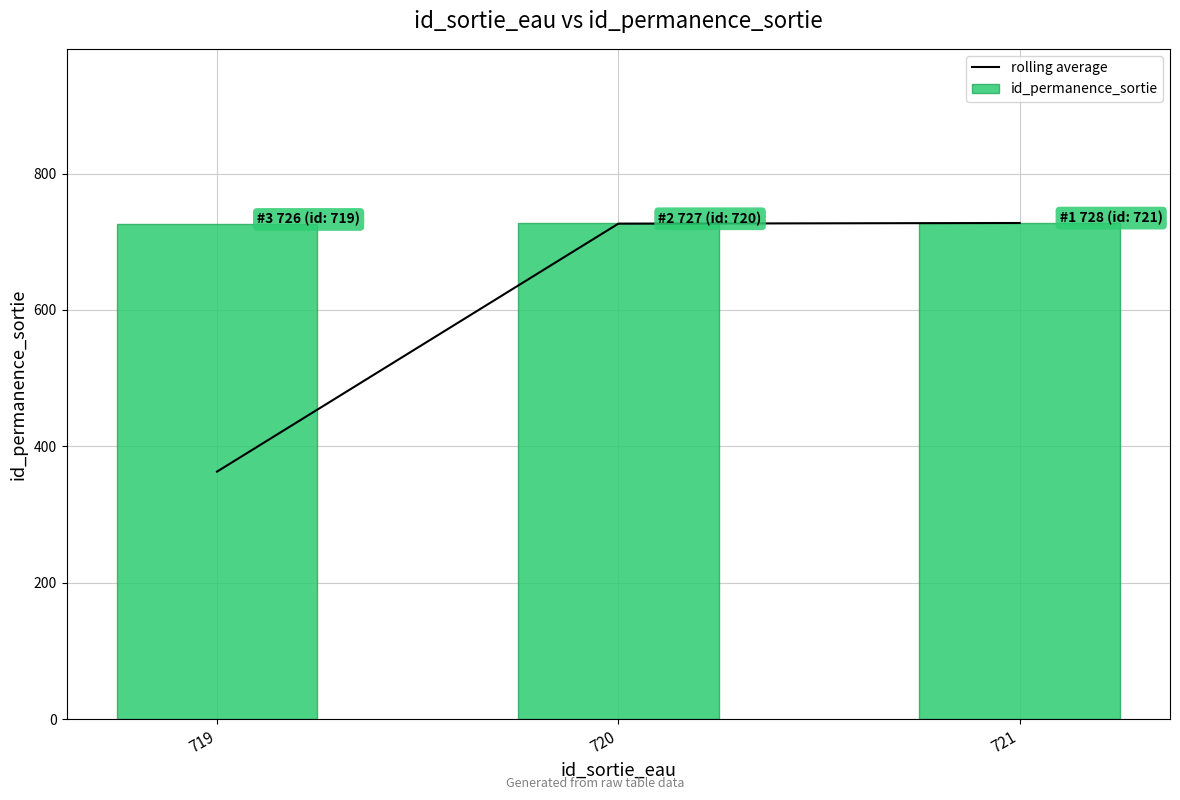

Reading left to right, transcribe all the data shown in this chart.

rolling average: 363.0	726.5	727.5
id_permanence_sortie: 726.0	727.0	728.0